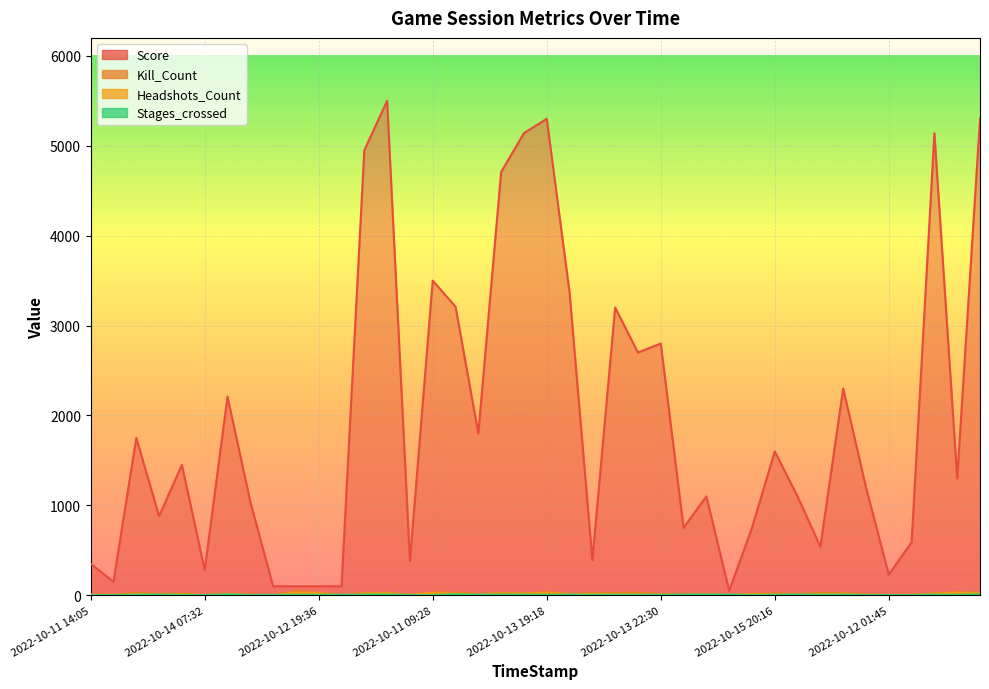

Reading left to right, list all the values displayed in this chart.

Score: 2022-10-11 14:05=350	2022-10-11 19:34=150	2022-10-12 23:52=1750	2022-10-15 18:12=880	2022-10-13 22:19=1450	2022-10-14 07:32=280	2022-10-11 17:47=2210	2022-10-14 15:15=1040	2022-10-14 19:35=100	2022-10-12 16:30=100	2022-10-12 19:36=100	2022-10-13 06:30=100	2022-10-13 10:56=4950	2022-10-14 23:41=5500	2022-10-15 18:00=380	2022-10-11 09:28=3500	2022-10-11 21:39=3210	2022-10-11 19:28=1800	2022-10-11 13:00=4710	2022-10-11 15:15=5140	2022-10-13 19:18=5300	2022-10-15 23:30=3370	2022-10-12 13:23=390	2022-10-12 18:30=3200	2022-10-13 05:36=2700	2022-10-13 22:30=2800	2022-10-14 08:56=750	2022-10-15 11:41=1100	2022-10-12 14:20=50	2022-10-15 07:15=750	2022-10-15 20:16=1600	2022-10-15 02:19=1100	2022-10-11 19:19=540	2022-10-11 05:20=2300	2022-10-12 11:21=1200	2022-10-12 01:45=230	2022-10-13 23:15=590	2022-10-14 01:15=5140	2022-10-14 08:21=1300	2022-10-15 05:30=5300
Kill_Count: 2022-10-11 14:05=11	2022-10-11 19:34=7	2022-10-12 23:52=24	2022-10-15 18:12=15	2022-10-13 22:19=19	2022-10-14 07:32=3	2022-10-11 17:47=18	2022-10-14 15:15=7	2022-10-14 19:35=4	2022-10-12 16:30=45	2022-10-12 19:36=28	2022-10-13 06:30=4	2022-10-13 10:56=23	2022-10-14 23:41=30	2022-10-15 18:00=5	2022-10-11 09:28=30	2022-10-11 21:39=30	2022-10-11 19:28=14	2022-10-11 13:00=25	2022-10-11 15:15=20	2022-10-13 19:18=34	2022-10-15 23:30=14	2022-10-12 13:23=20	2022-10-12 18:30=25	2022-10-13 05:36=30	2022-10-13 22:30=14	2022-10-14 08:56=9	2022-10-15 11:41=15	2022-10-12 14:20=5	2022-10-15 07:15=17	2022-10-15 20:16=20	2022-10-15 02:19=15	2022-10-11 19:19=25	2022-10-11 05:20=23	2022-10-12 11:21=14	2022-10-12 01:45=4	2022-10-13 23:15=8	2022-10-14 01:15=20	2022-10-14 08:21=34	2022-10-15 05:30=30
Headshots_Count: 2022-10-11 14:05=5	2022-10-11 19:34=2	2022-10-12 23:52=16	2022-10-15 18:12=8	2022-10-13 22:19=13	2022-10-14 07:32=1	2022-10-11 17:47=16	2022-10-14 15:15=3	2022-10-14 19:35=0	2022-10-12 16:30=30	2022-10-12 19:36=25	2022-10-13 06:30=0	2022-10-13 10:56=20	2022-10-14 23:41=24	2022-10-15 18:00=3	2022-10-11 09:28=27	2022-10-11 21:39=18	2022-10-11 19:28=10	2022-10-11 13:00=20	2022-10-11 15:15=18	2022-10-13 19:18=30	2022-10-15 23:30=11	2022-10-12 13:23=15	2022-10-12 18:30=15	2022-10-13 05:36=11	2022-10-13 22:30=8	2022-10-14 08:56=3	2022-10-15 11:41=11	2022-10-12 14:20=3	2022-10-15 07:15=11	2022-10-15 20:16=9	2022-10-15 02:19=8	2022-10-11 19:19=11	2022-10-11 05:20=17	2022-10-12 11:21=0	2022-10-12 01:45=3	2022-10-13 23:15=4	2022-10-14 01:15=18	2022-10-14 08:21=30	2022-10-15 05:30=22
Stages_crossed: 2022-10-11 14:05=3	2022-10-11 19:34=1	2022-10-12 23:52=6	2022-10-15 18:12=7	2022-10-13 22:19=4	2022-10-14 07:32=2	2022-10-11 17:47=10	2022-10-14 15:15=2	2022-10-14 19:35=4	2022-10-12 16:30=5	2022-10-12 19:36=5	2022-10-13 06:30=5	2022-10-13 10:56=7	2022-10-14 23:41=8	2022-10-15 18:00=3	2022-10-11 09:28=2	2022-10-11 21:39=10	2022-10-11 19:28=6	2022-10-11 13:00=7	2022-10-11 15:15=7	2022-10-13 19:18=5	2022-10-15 23:30=7	2022-10-12 13:23=4	2022-10-12 18:30=5	2022-10-13 05:36=5	2022-10-13 22:30=5	2022-10-14 08:56=7	2022-10-15 11:41=8	2022-10-12 14:20=7	2022-10-15 07:15=2	2022-10-15 20:16=5	2022-10-15 02:19=8	2022-10-11 19:19=5	2022-10-11 05:20=7	2022-10-12 11:21=3	2022-10-12 01:45=2	2022-10-13 23:15=3	2022-10-14 01:15=7	2022-10-14 08:21=5	2022-10-15 05:30=10